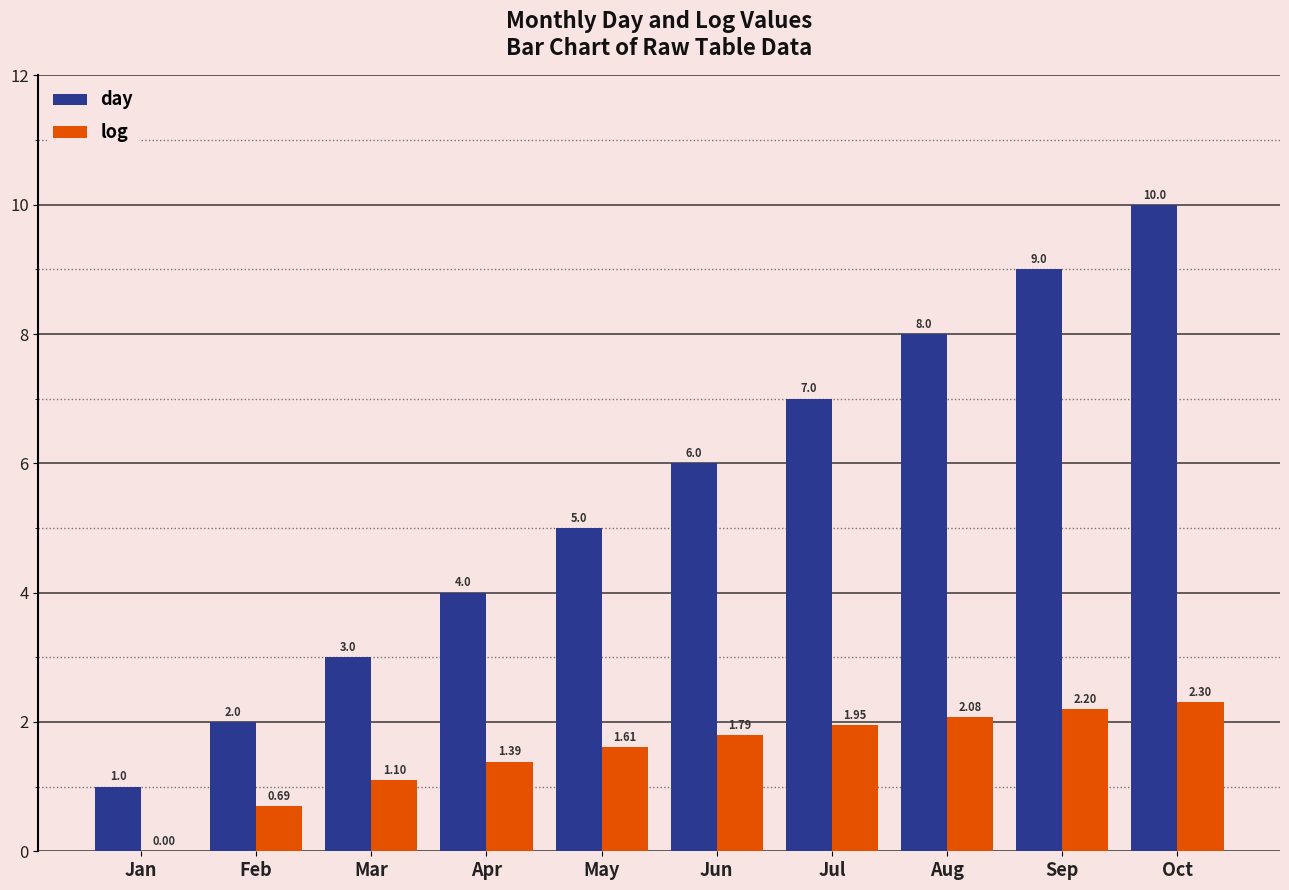

What is the approximate value of log at Jun?

1.8